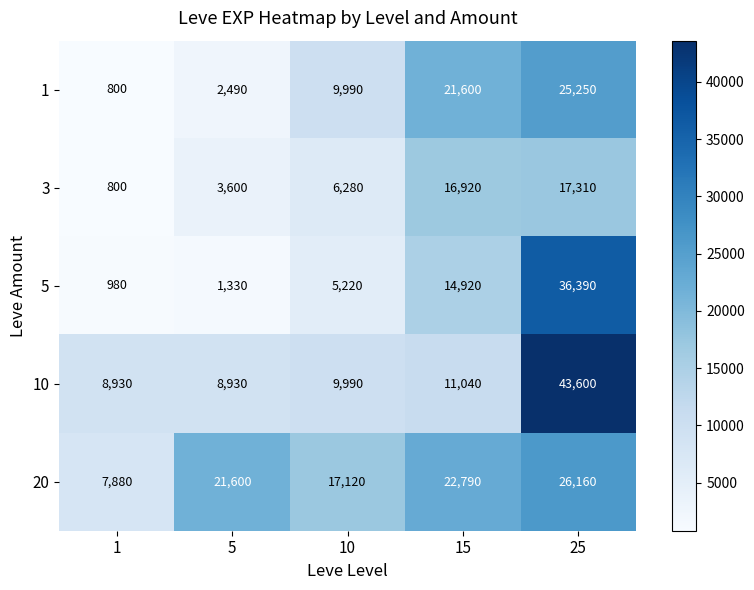

Between 5 and 15, which series saw the biggest shift?

1